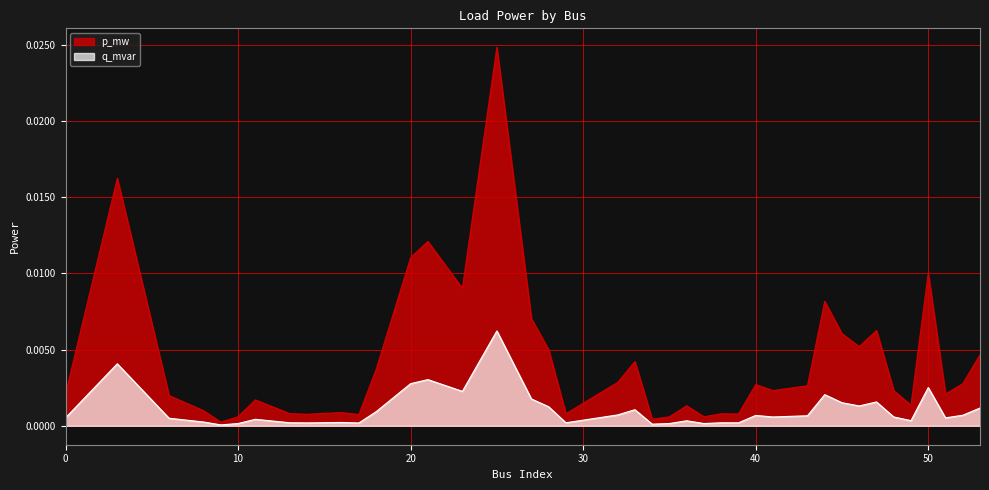

Rank the series by their maximum value, from highest to lowest.

p_mw, q_mvar